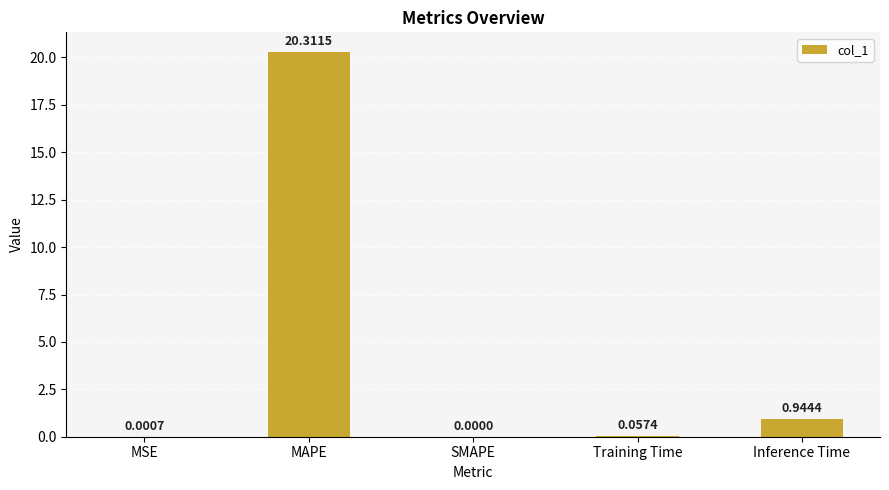

At which category does the chart reach its peak across all series?

MAPE